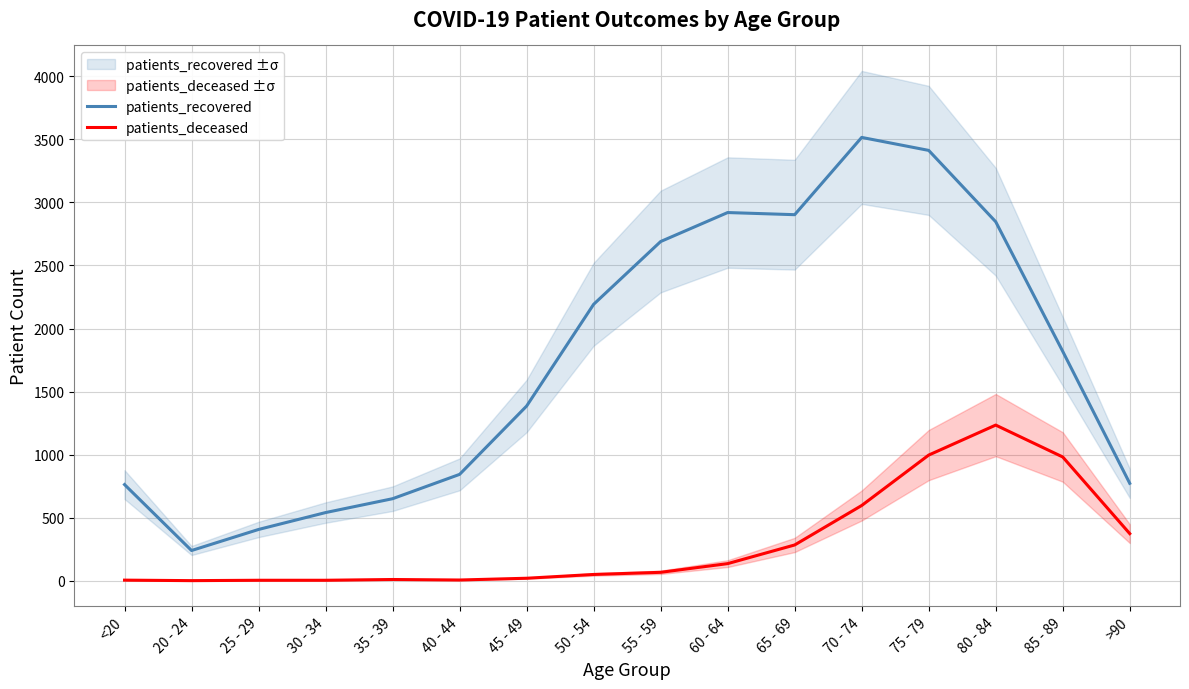

True or false: patients_recovered and patients_deceased cross at least once.

False